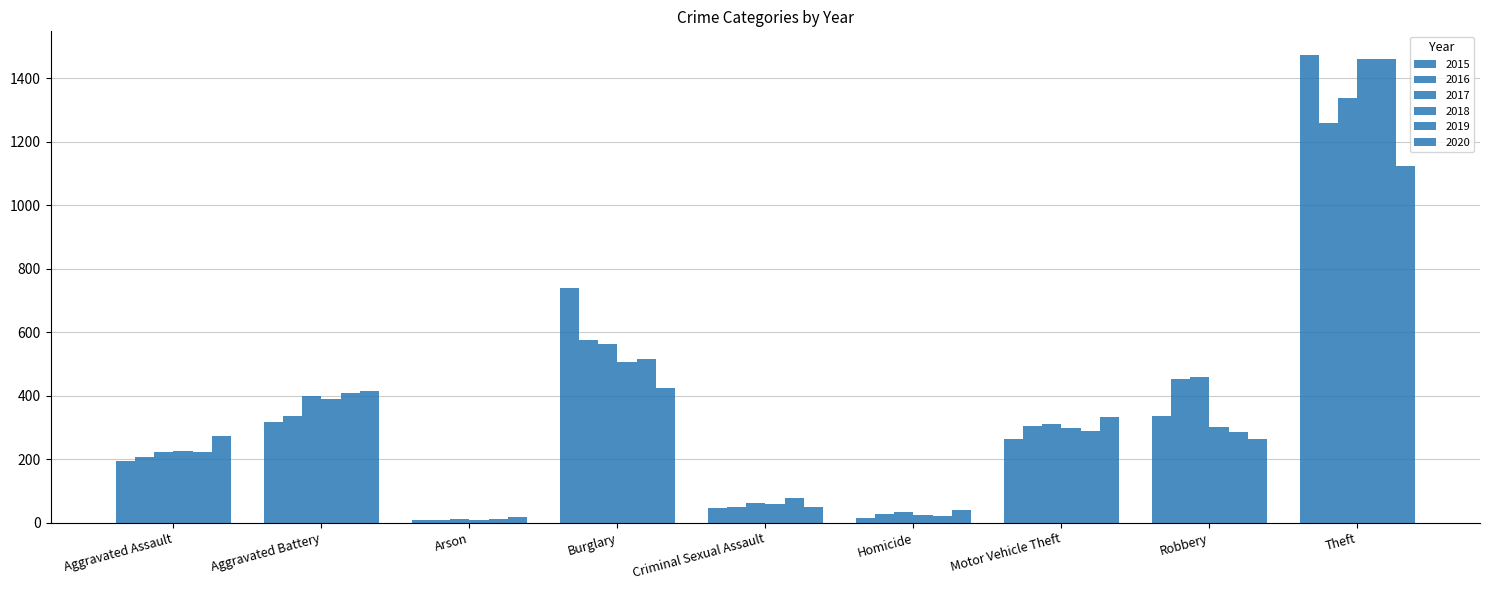

What is the highest value of the 2015 series?

1474